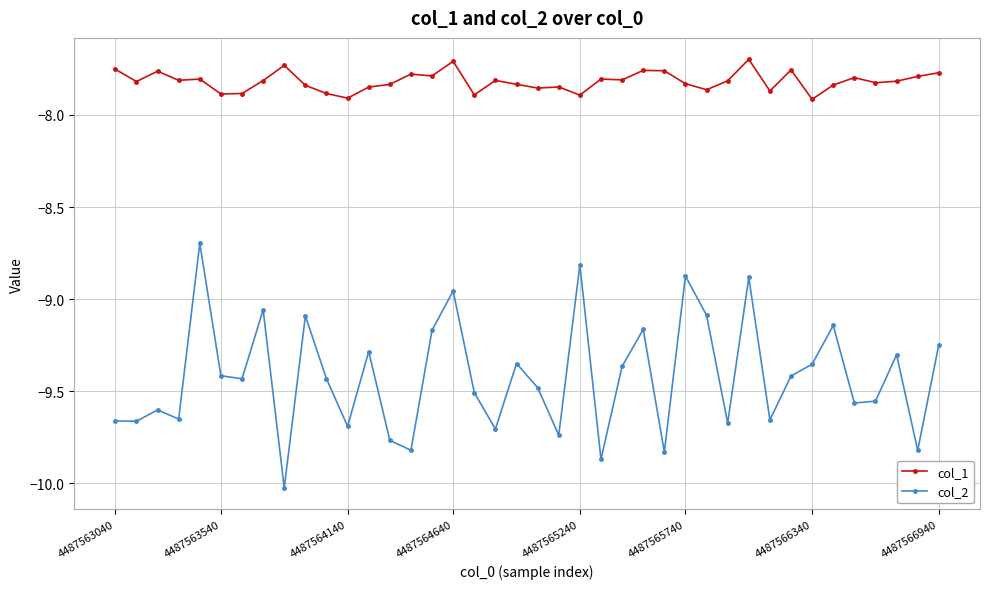

List the series in order of their overall mean, highest first.

col_1, col_2